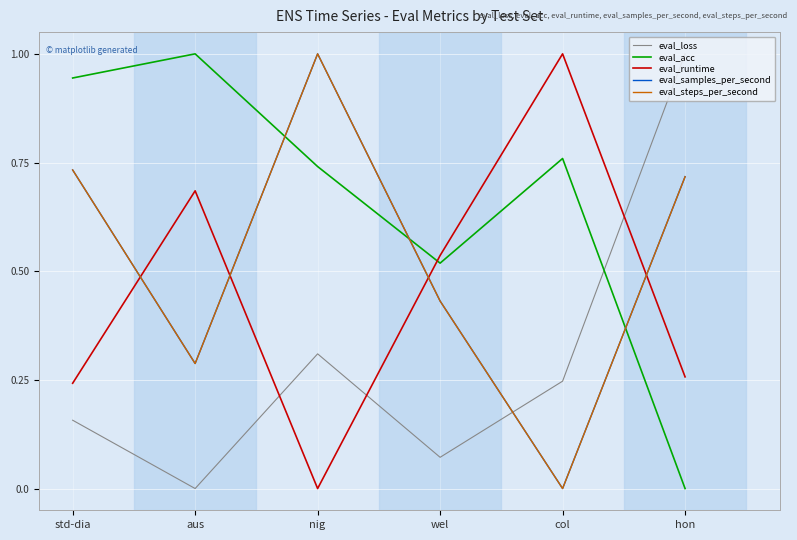

How many distinct data groups are displayed?

5